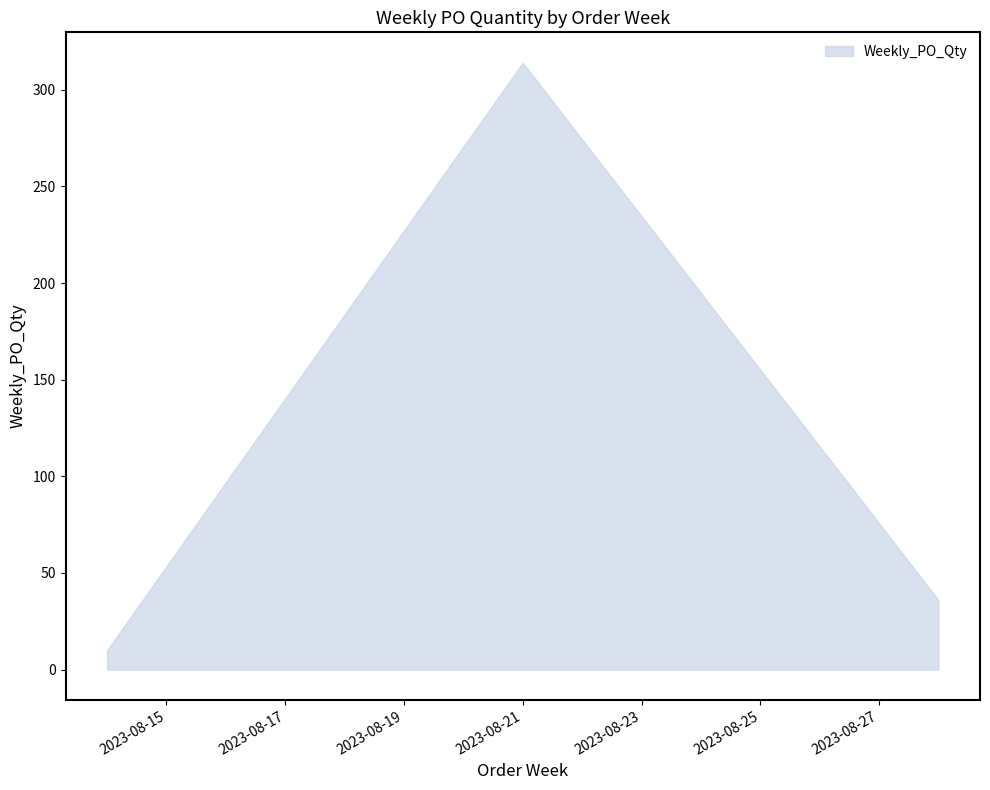

What is the greatest value displayed?

314